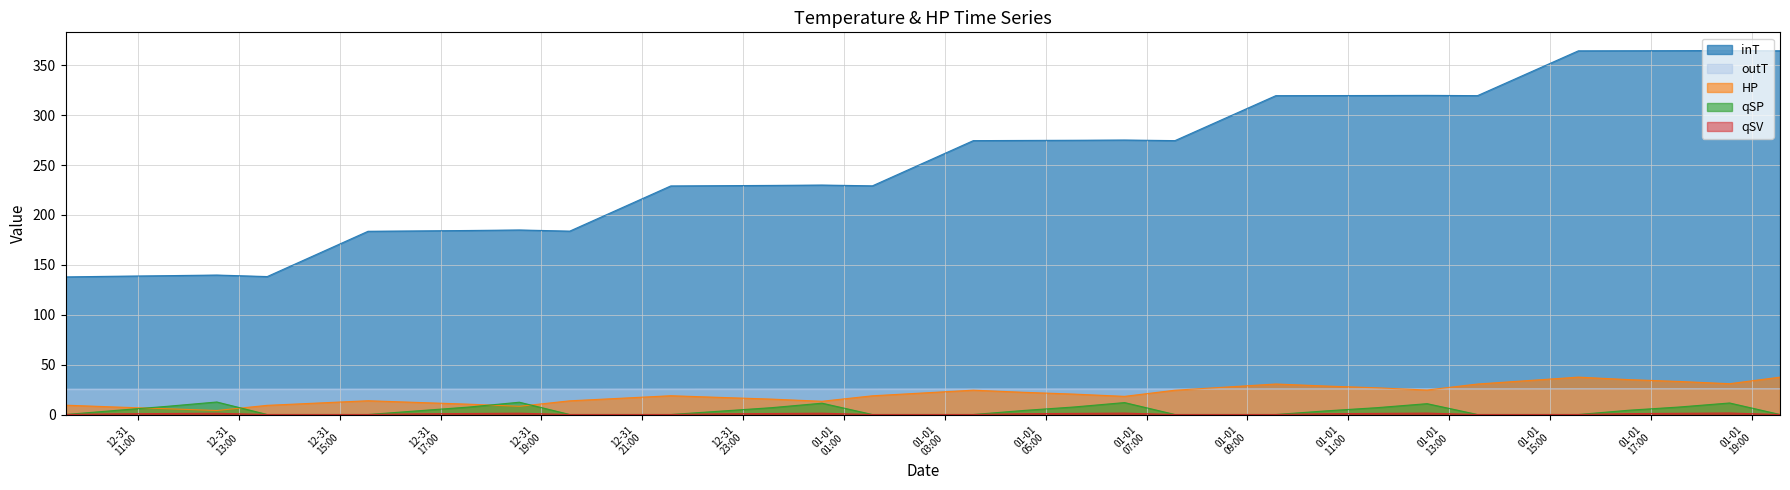

Where is the first local maximum for inT?

2016-12-31 12:33:37